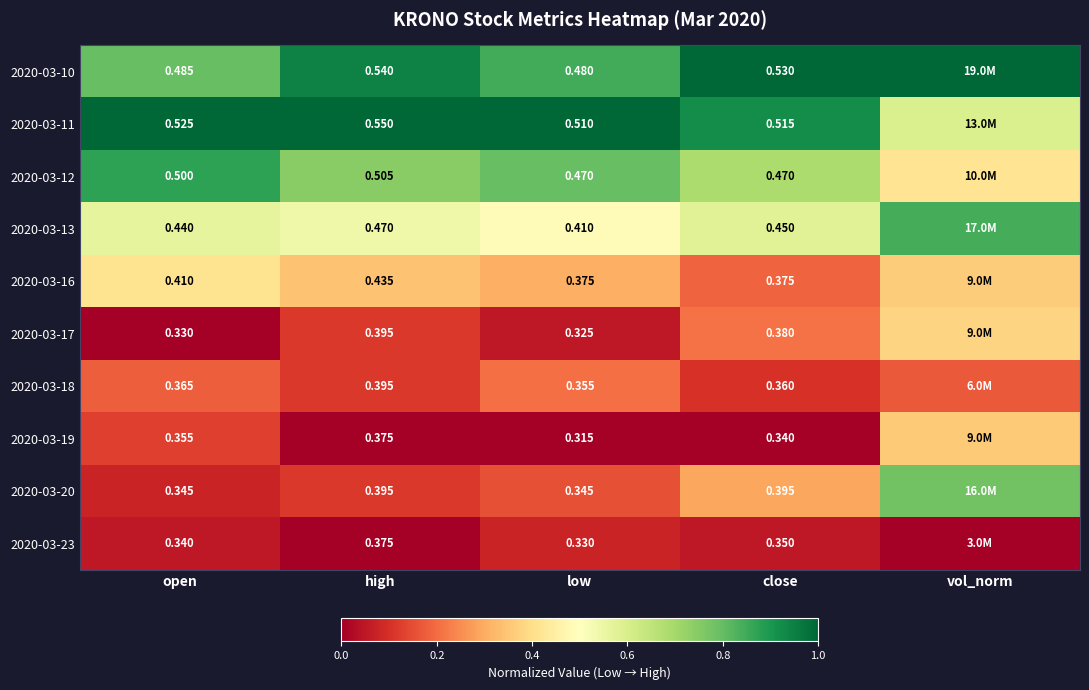

Is the value of 2020-03-16 at open greater than the value of 2020-03-18 at open?

Yes